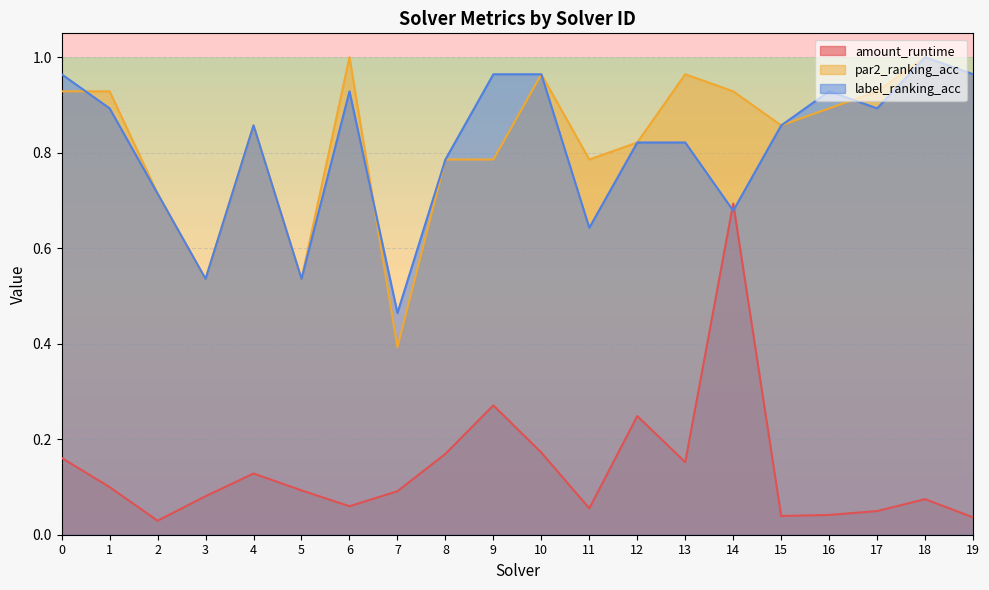

Reading left to right, list all the values displayed in this chart.

amount_runtime: 0.2	0.1	0.0	0.1	0.1	0.1	0.1	0.1	0.2	0.3	0.2	0.1	0.2	0.2	0.7	0.0	0.0	0.0	0.1	0.0
par2_ranking_acc: 0.9	0.9	0.7	0.5	0.9	0.5	1.0	0.4	0.8	0.8	1.0	0.8	0.8	1.0	0.9	0.9	0.9	0.9	1.0	1.0
label_ranking_acc: 1.0	0.9	0.7	0.5	0.9	0.5	0.9	0.5	0.8	1.0	1.0	0.6	0.8	0.8	0.7	0.9	0.9	0.9	1.0	1.0